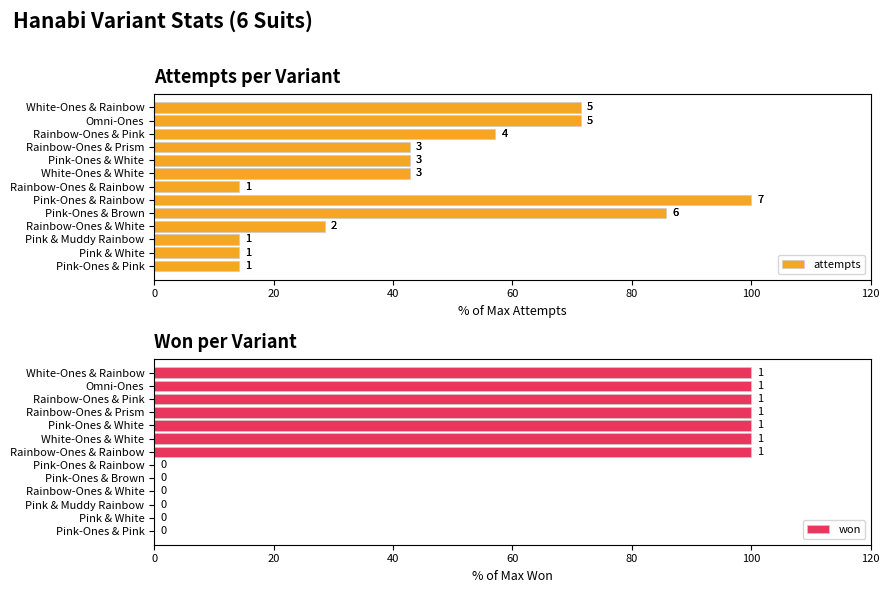

What are all the series names shown in the legend?

attempts, won